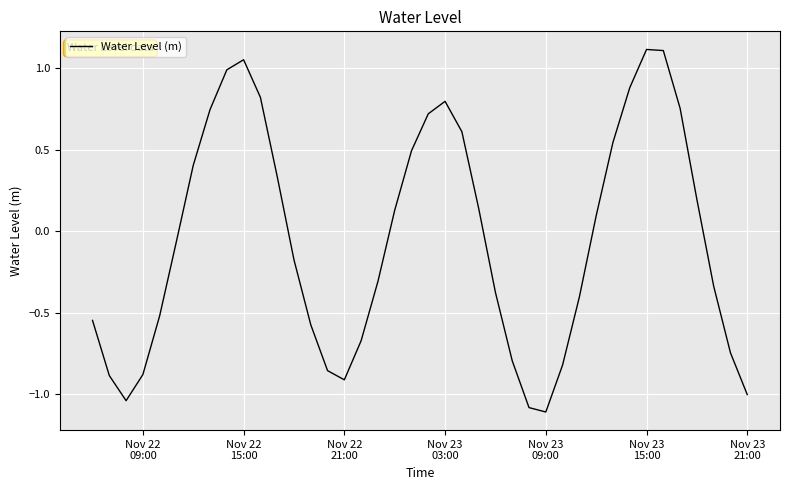

What is the smallest value displayed?

-1.1